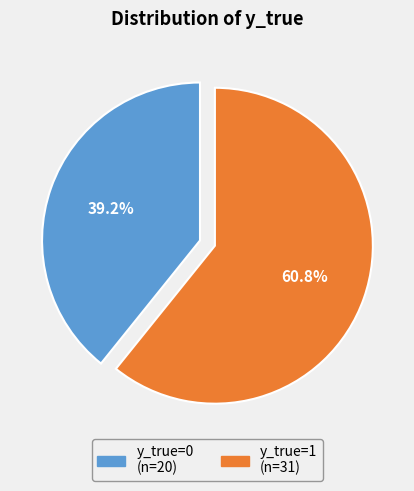

Does y_true=0 represent more than half of the total?

No